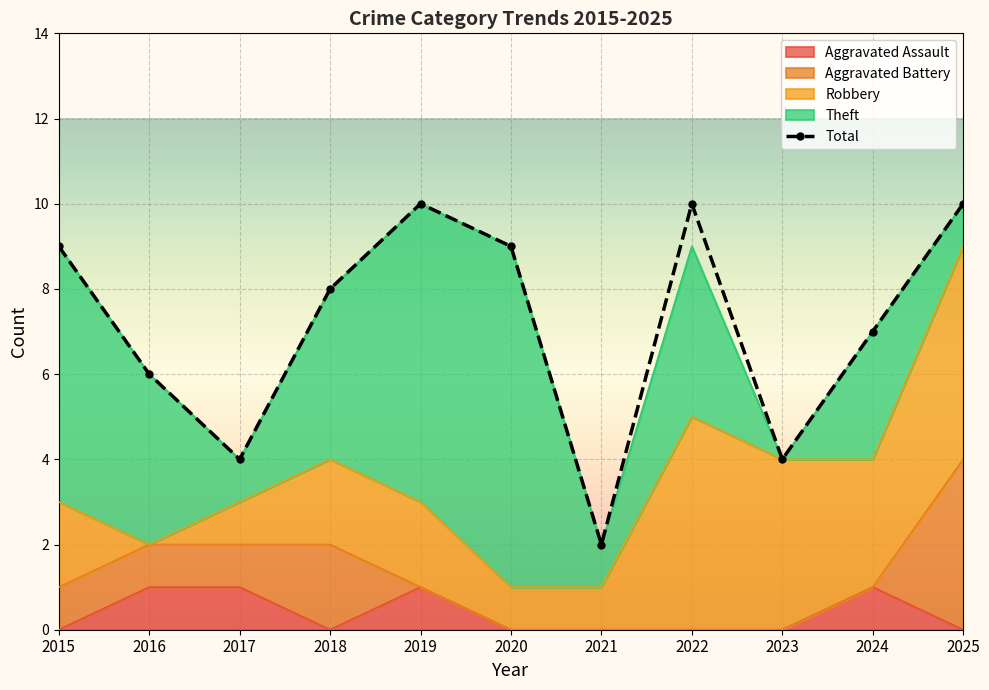

What is the difference between the highest and lowest values at 2019?

10